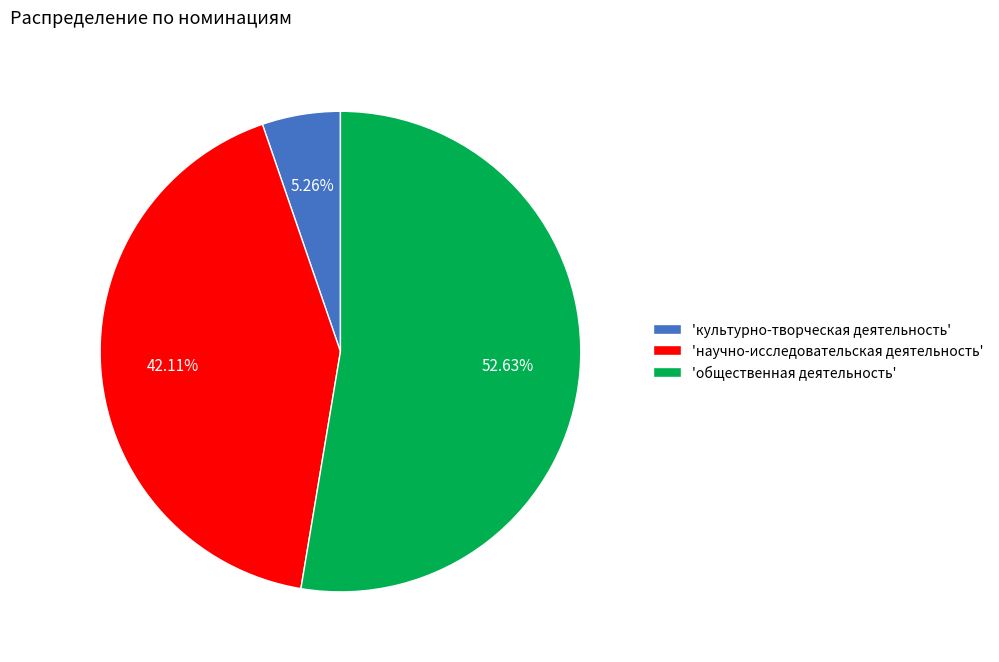

Which category has the smallest portion of the pie?

'культурно-творческая деятельность'